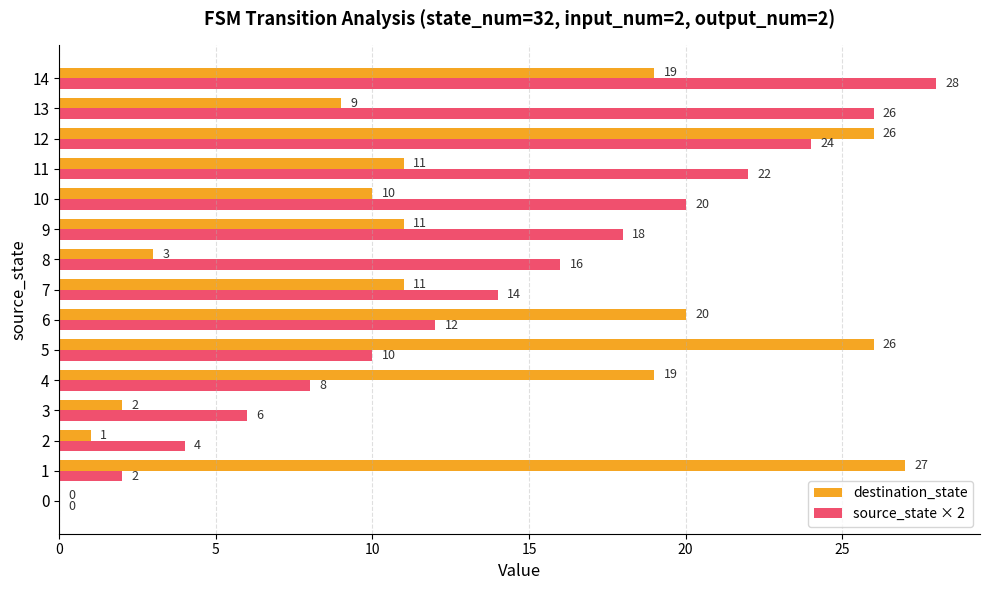

Which series changed the most between 9 and 13?

source_state × 2